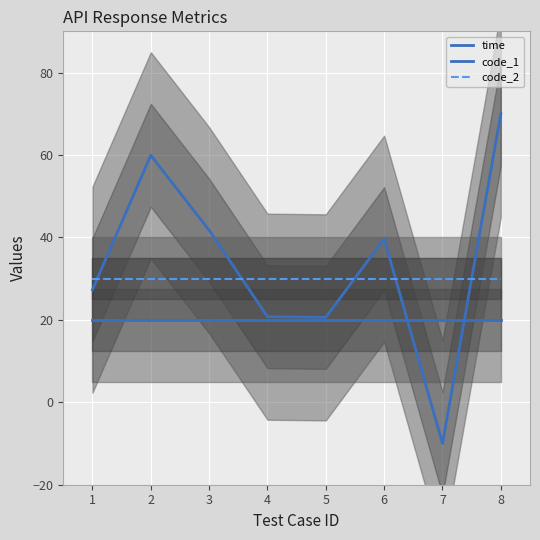

What is the difference between the time values at 4 and 1?

6.5